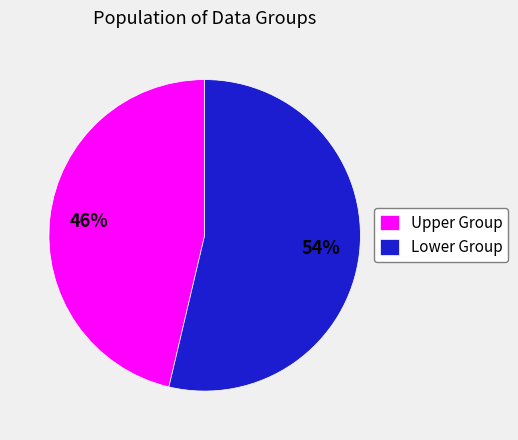

Is there any slice that represents more than half of the pie?

Yes